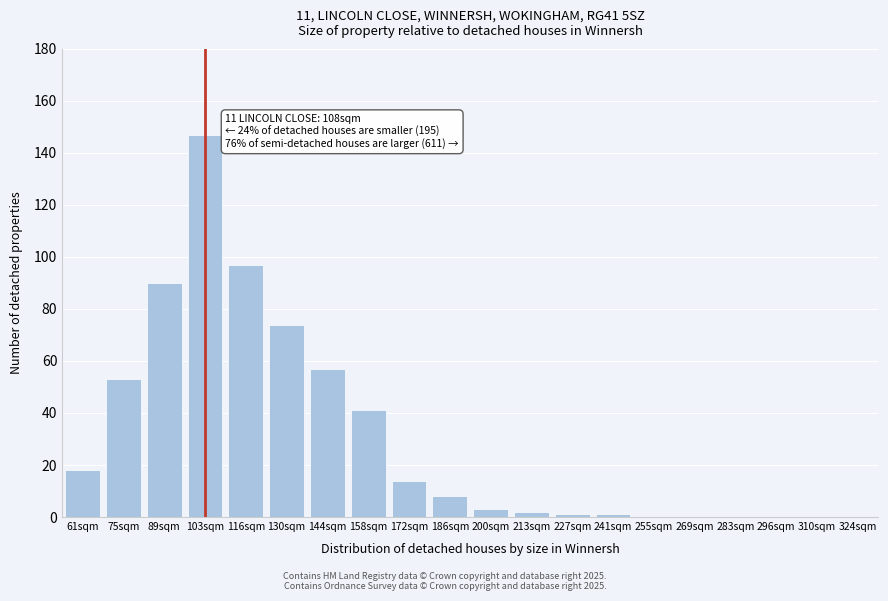

Reading right to left, what are all the values shown in this chart?

324sqm=0	310sqm=0	296sqm=0	283sqm=0	269sqm=0	255sqm=0	241sqm=1	227sqm=1	213sqm=2	200sqm=3	186sqm=8	172sqm=14	158sqm=41	144sqm=57	130sqm=74	116sqm=97	103sqm=147	89sqm=90	75sqm=53	61sqm=18